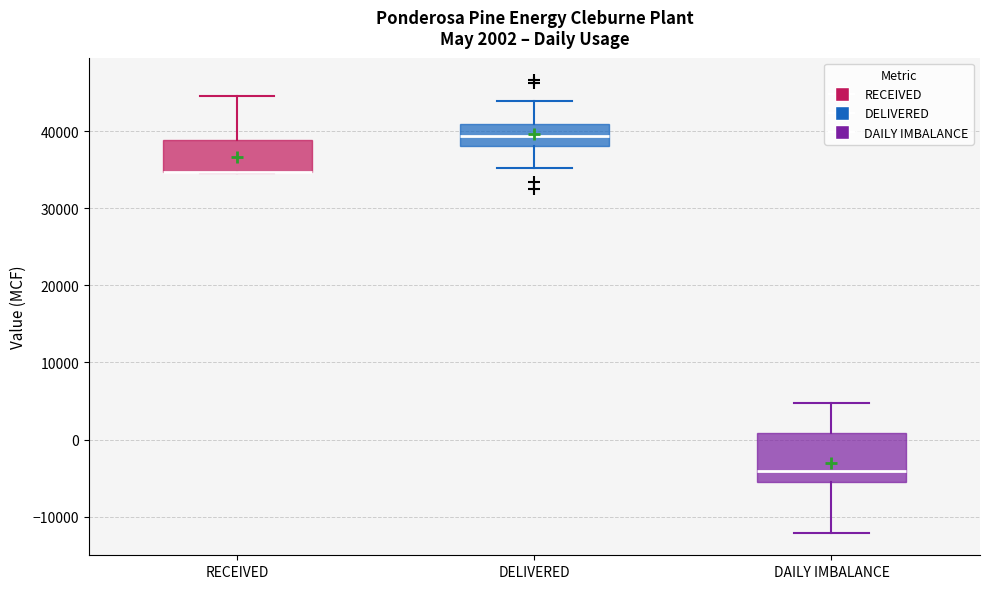

Which box is the tallest, from its lower edge to its upper edge?

DAILY IMBALANCE